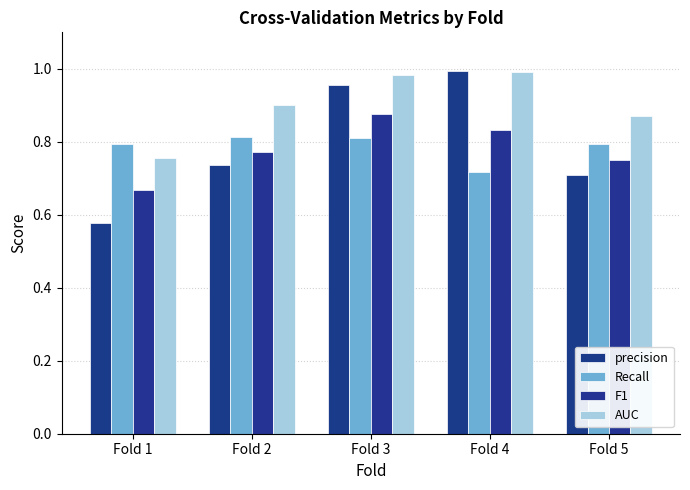

At Fold 1, list the series in order from largest to smallest.

Recall, AUC, F1, precision